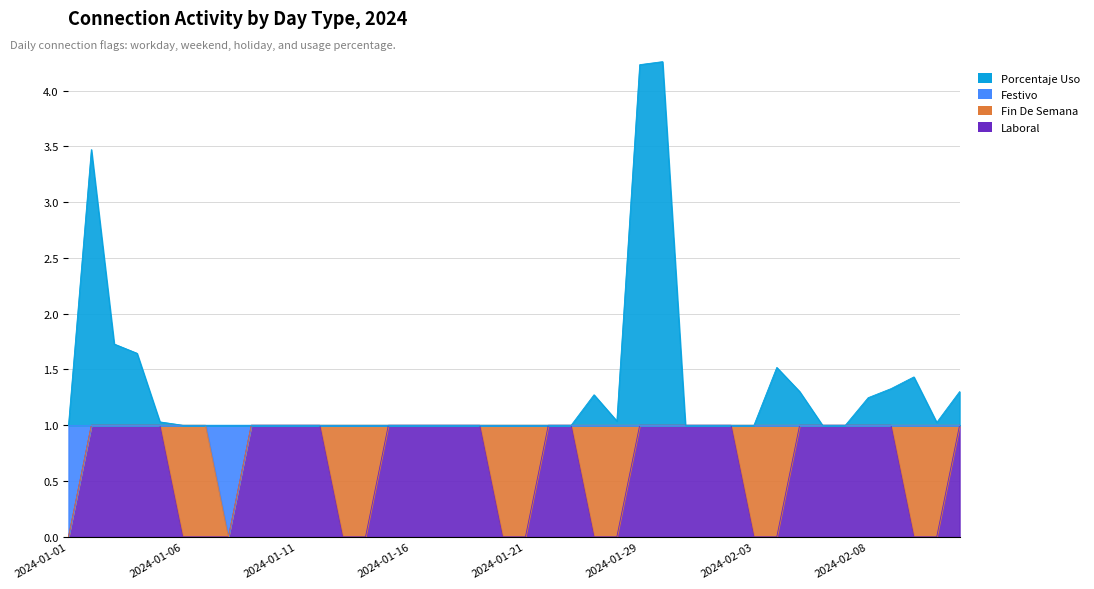

At which label does FESTIVO reach its minimum?

2024-01-01